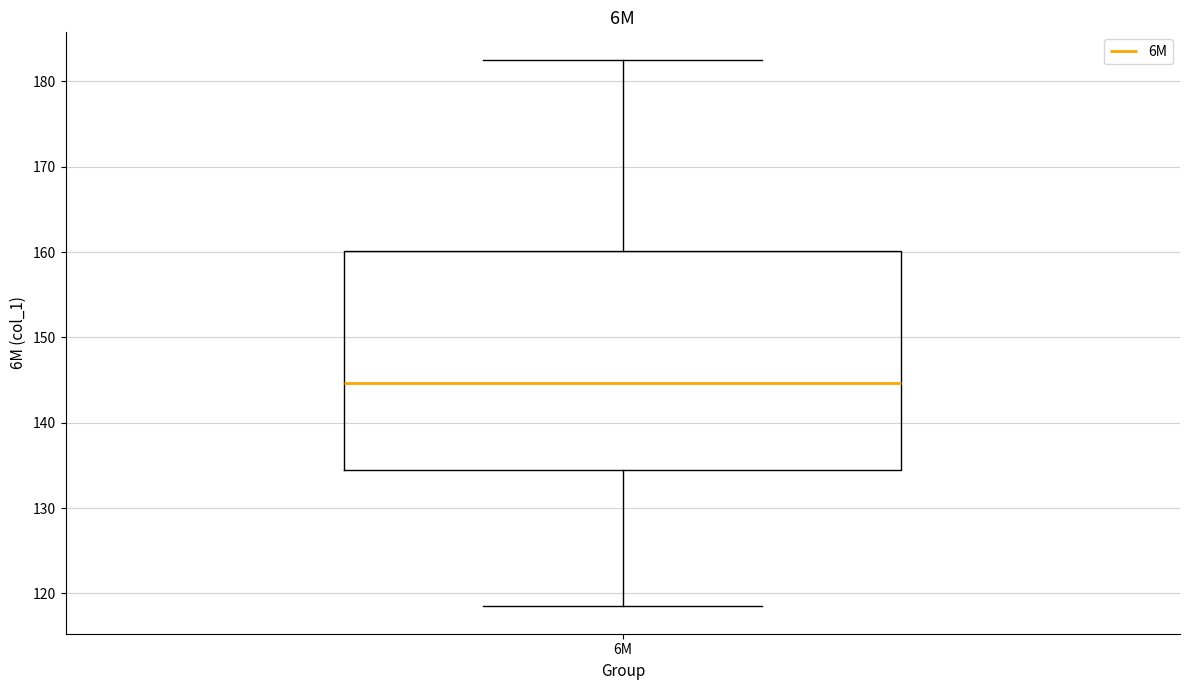

Where is the lower edge of the box for 6M on the y-axis? The values are not printed on the chart, so give them approximately, as read against the axis.

135